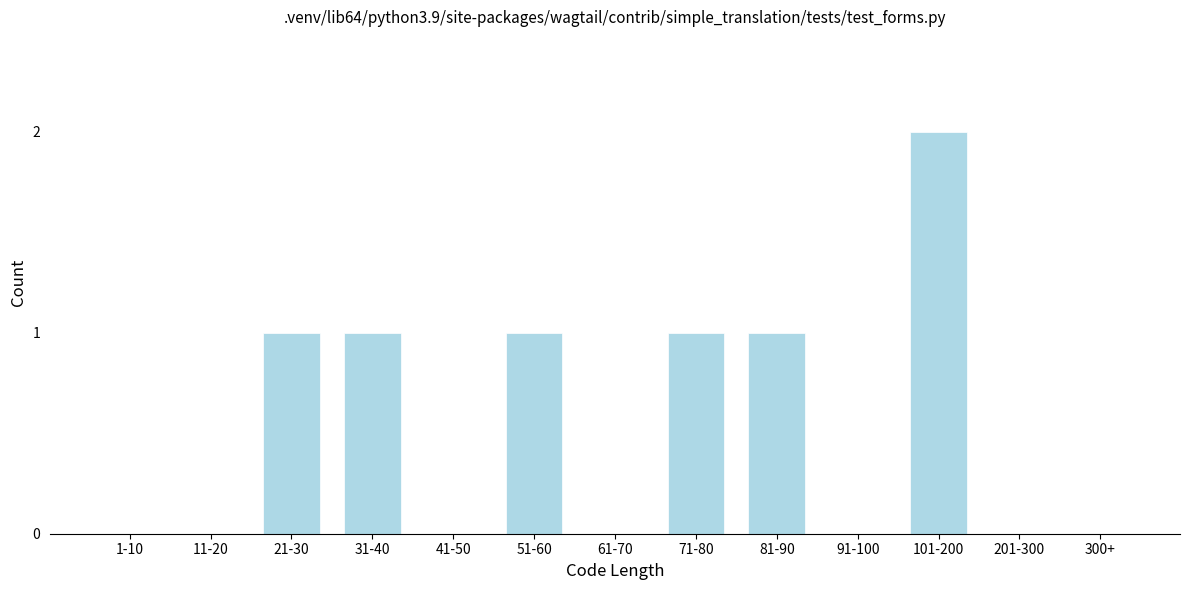

Reading right to left, transcribe all the data shown in this chart.

300+=0	201-300=0	101-200=2	91-100=0	81-90=1	71-80=1	61-70=0	51-60=1	41-50=0	31-40=1	21-30=1	11-20=0	1-10=0